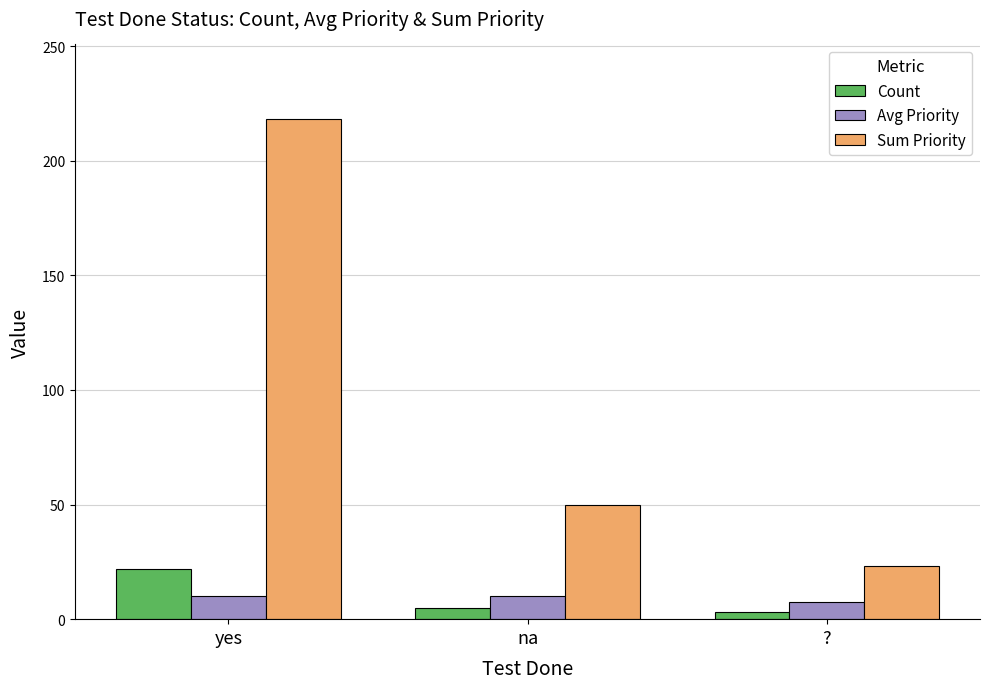

Which label corresponds to the largest value in the chart?

yes